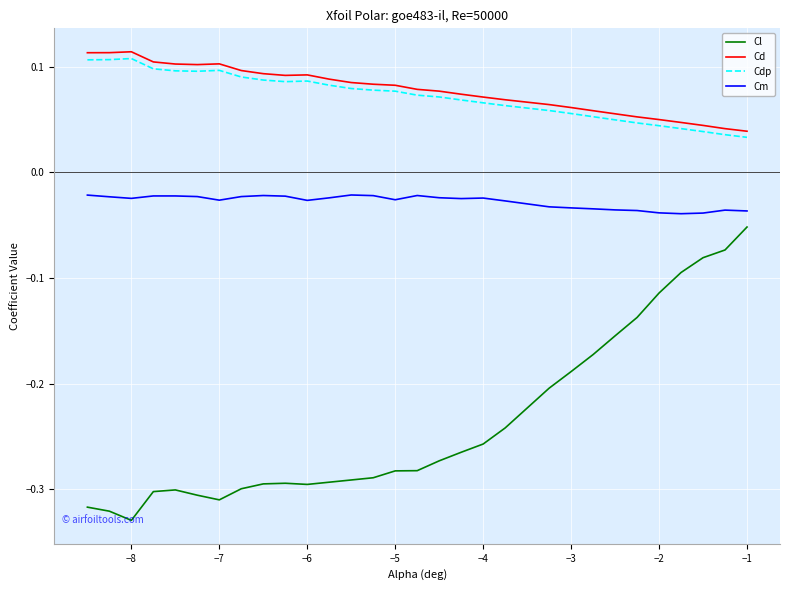

Which series has the widest spread of values?

Cl